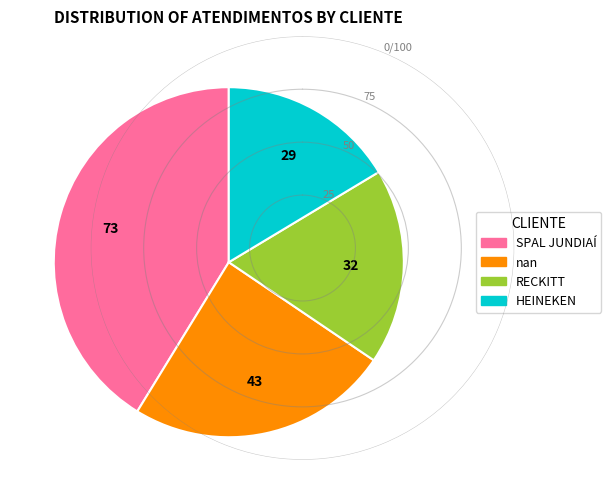

The RECKITT slice represents 18% of the pie. True or false?

True